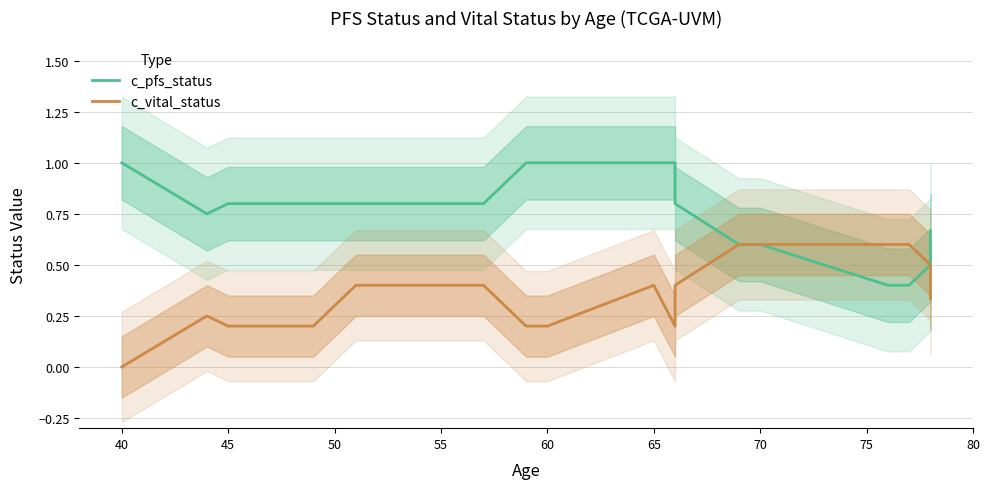

What are all the series names shown in the legend?

c_pfs_status, c_vital_status